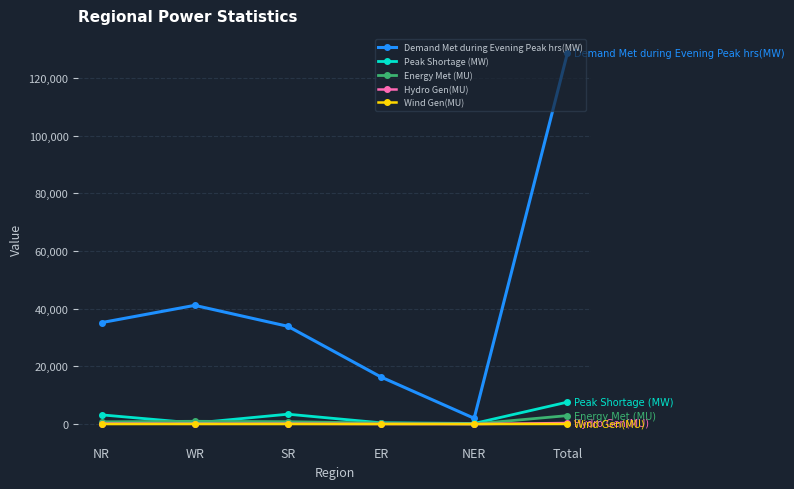

The value of Peak Shortage (MW) at NR is 3188. True or false?

True